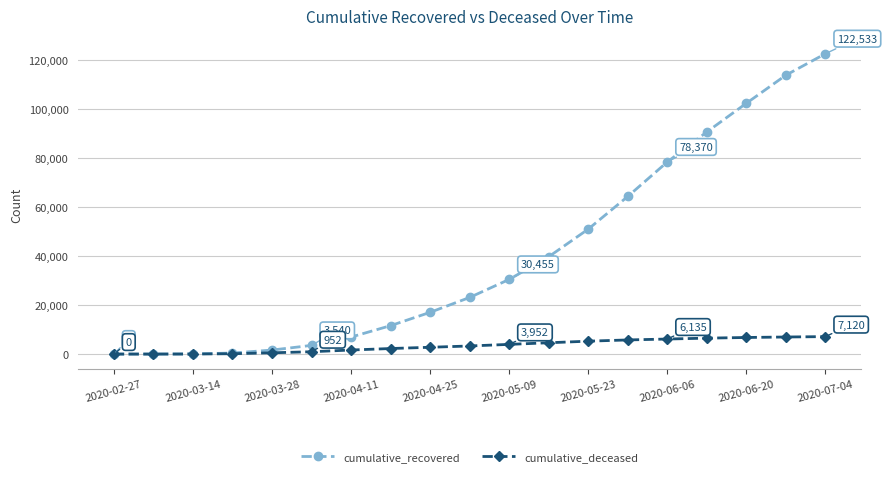

How many categories are shown in the chart?

19